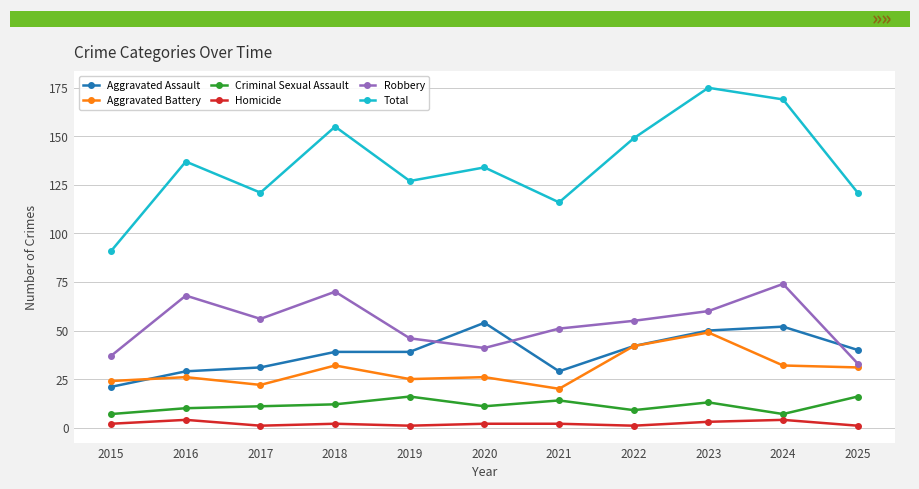

At how many categories does at least one series exceed 77?

11